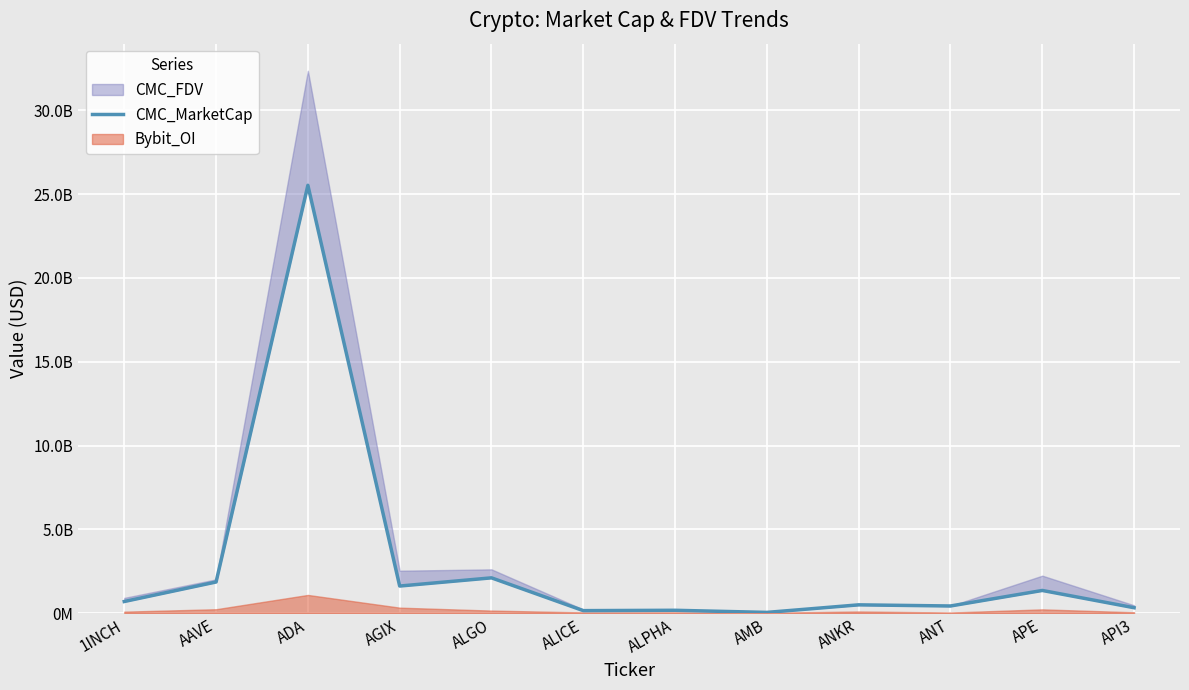

What is the smallest value displayed?

42824719